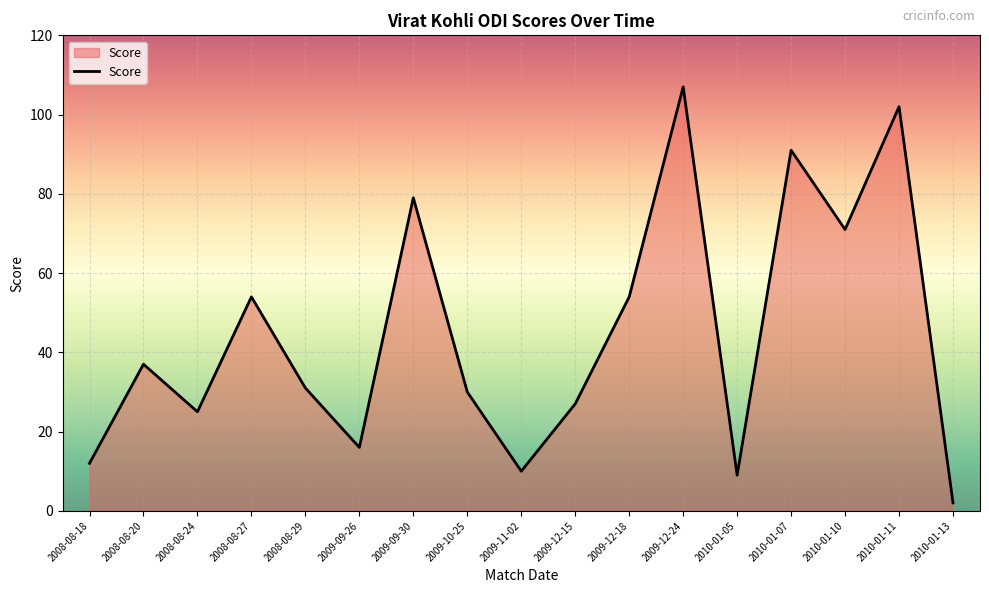

What position from the left is 2009-12-18?

11